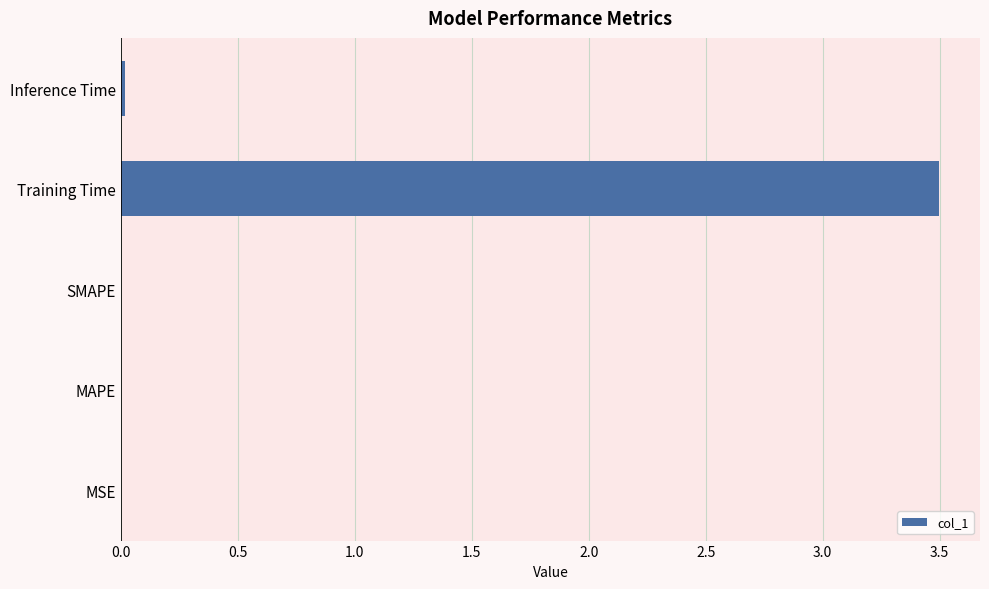

Which label corresponds to the largest value in the chart?

Training Time